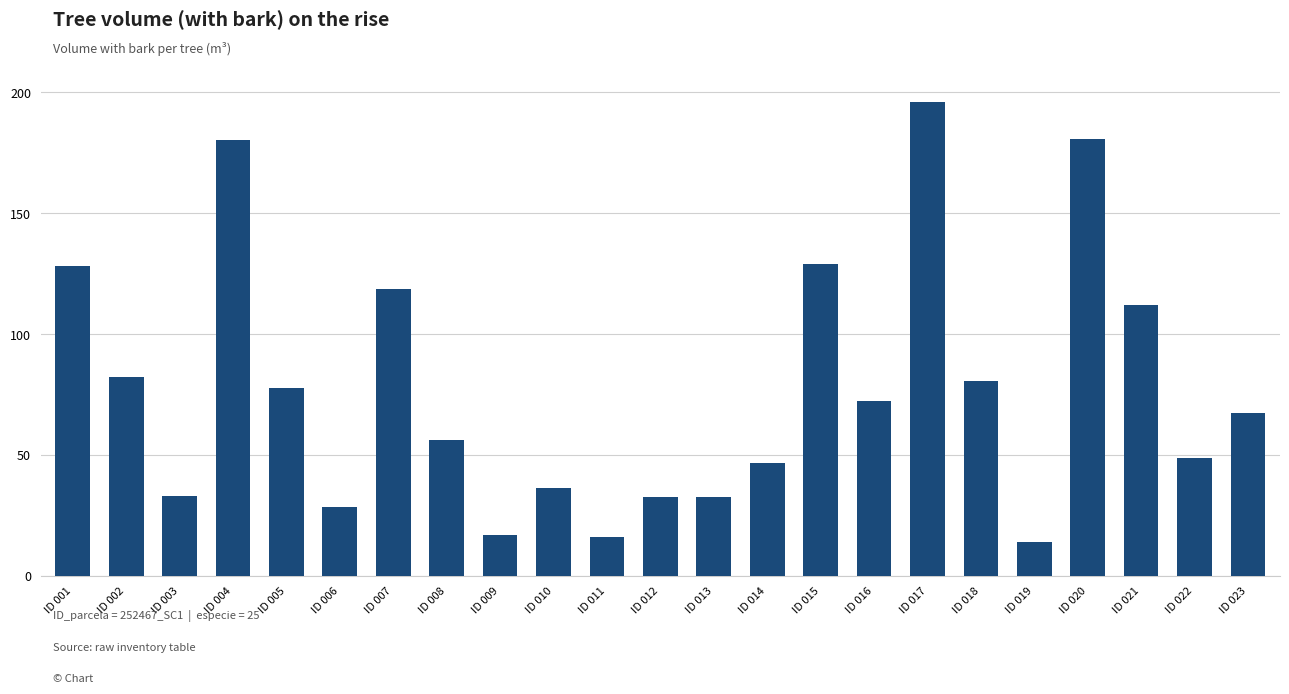

Does the chart contain any negative values?

No